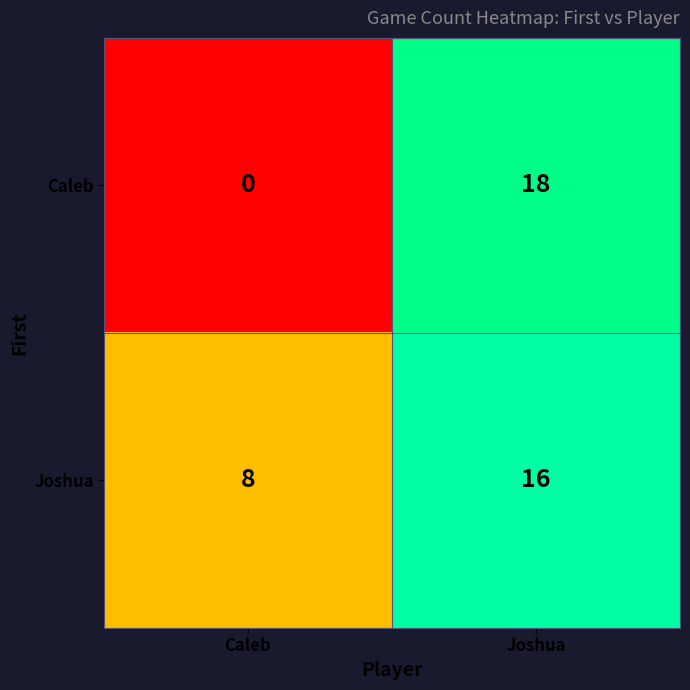

Rank the categories by Caleb value from lowest to highest.

Caleb, Joshua